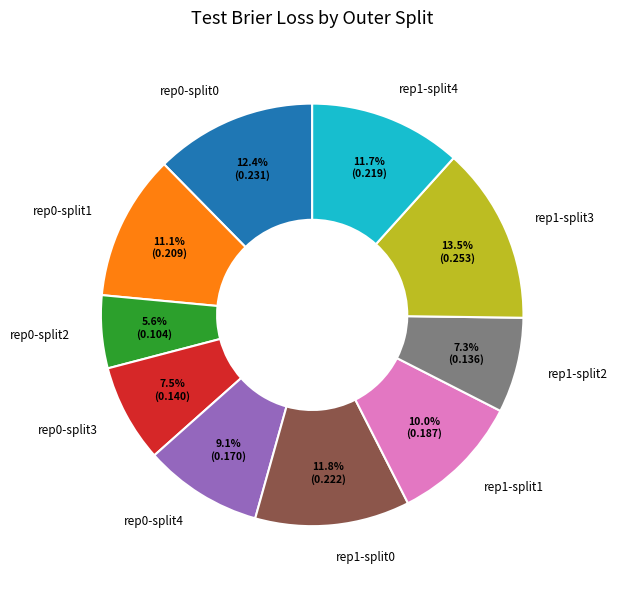

Combined, do rep1-split2 and rep1-split4 account for over 50%?

No